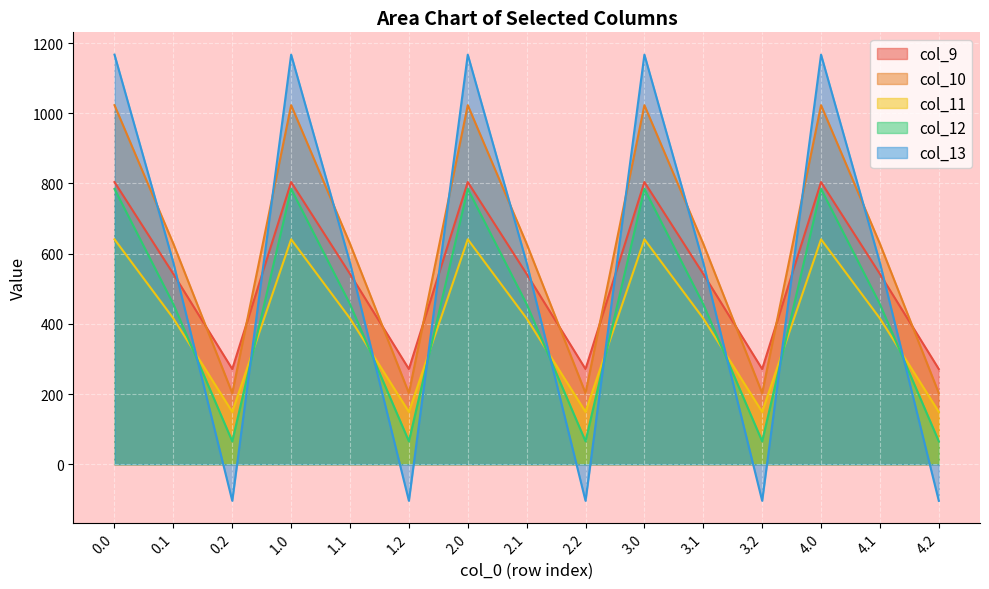

Does the chart display data point markers on the line(s)?

No